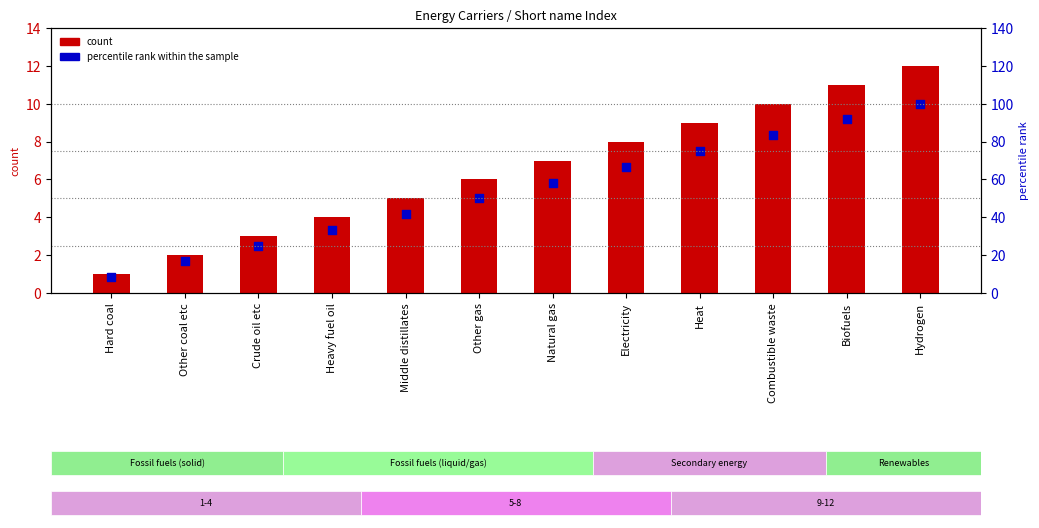

Which series reaches the maximum Y coordinate?

percentile rank within the sample